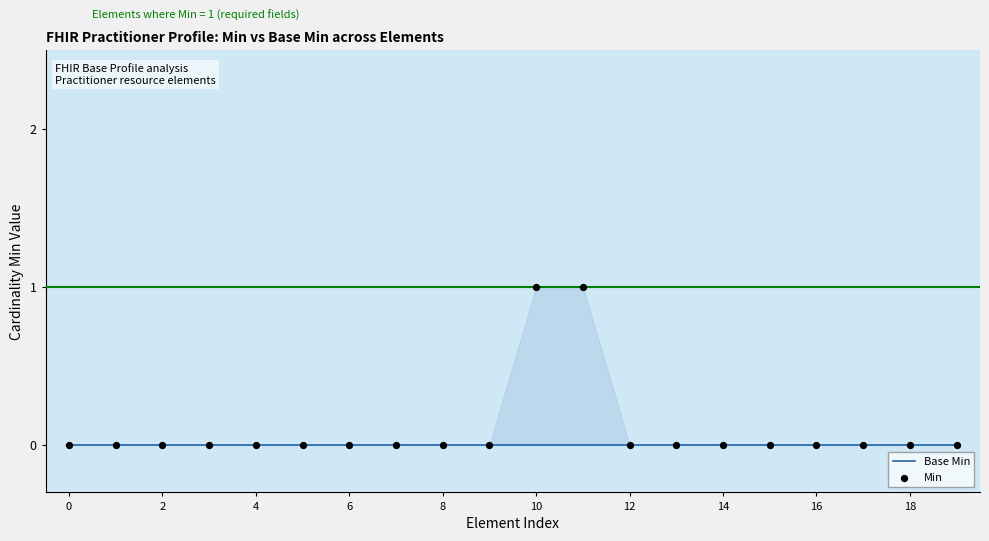

What are all the series names shown in the legend?

Base Min, Min